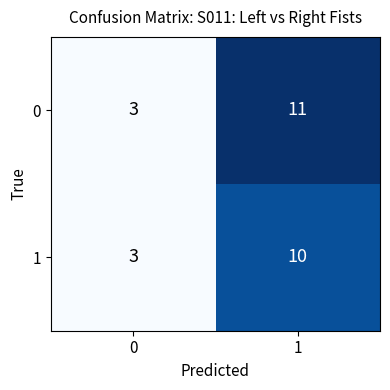

What is the smallest value displayed?

3